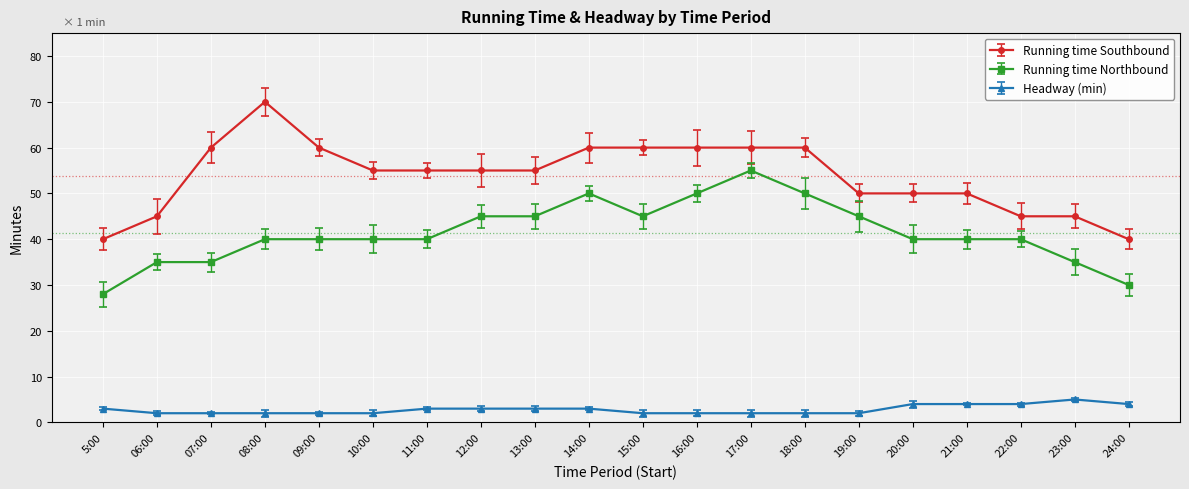

At 22:00, list the series in order from smallest to largest.

Headway (min), Running time Northbound, Running time Southbound